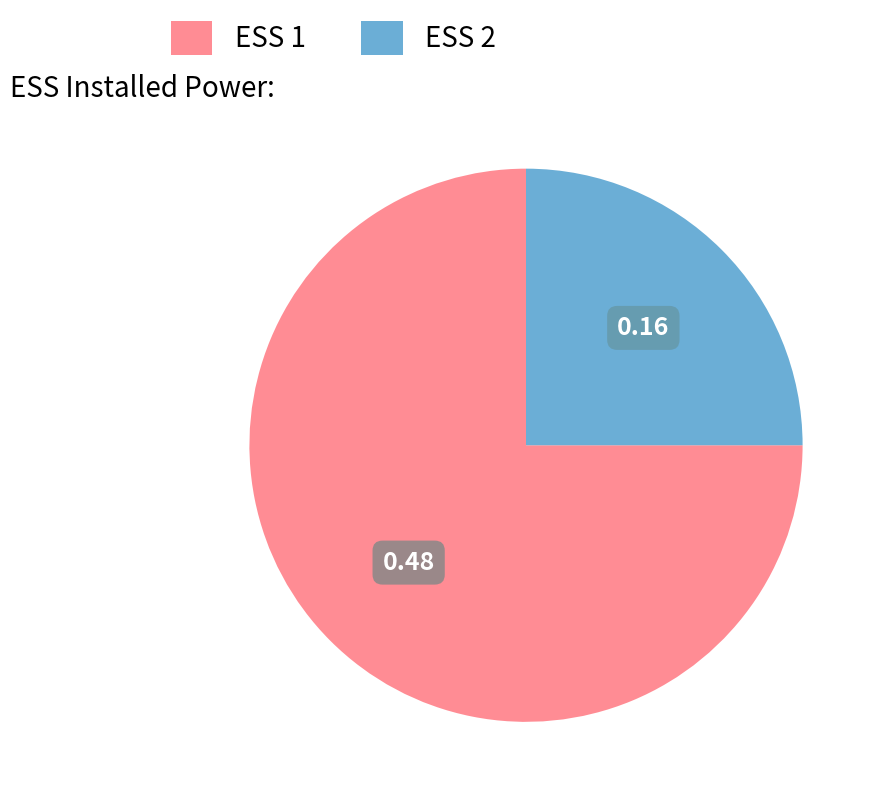

Rank the categories by value from lowest to highest.

ESS 2, ESS 1